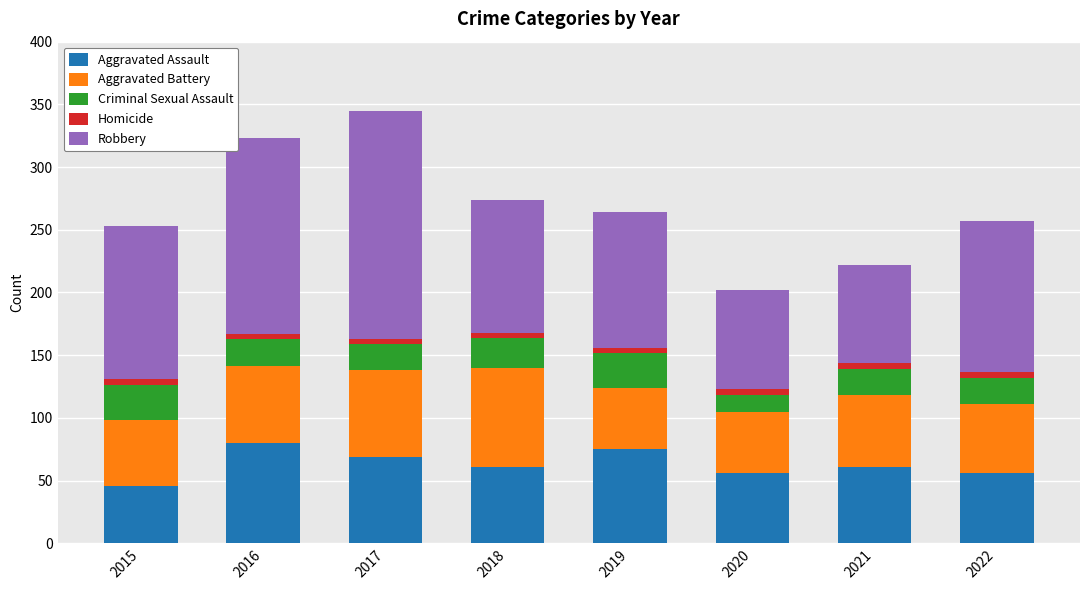

The Aggravated Assault series shows 136 at 2016. True or false?

False